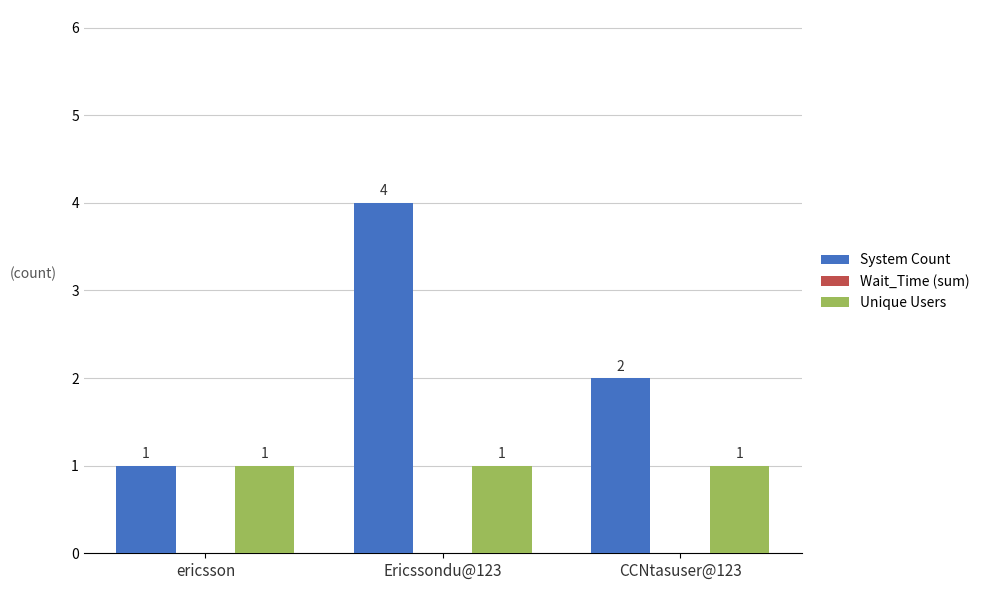

List the series in order of their overall mean, lowest first.

Unique Users, System Count